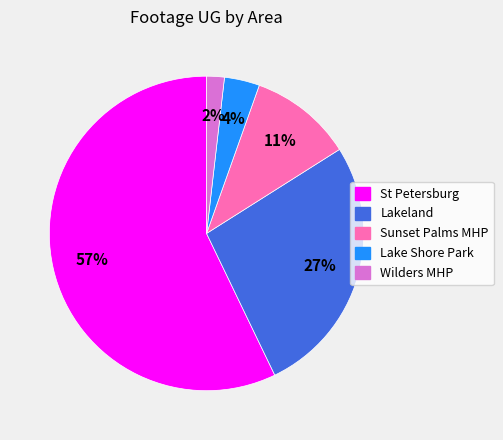

To the nearest percent, what is the difference between the Wilders MHP and Lakeland slice percentages?

25%